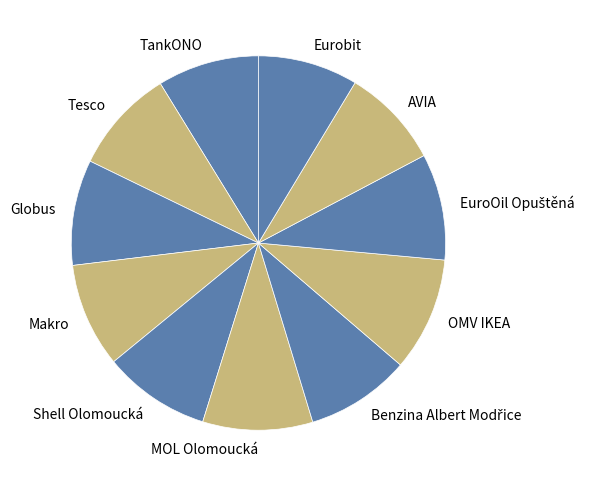

Does Tesco represent more than half of the total?

No